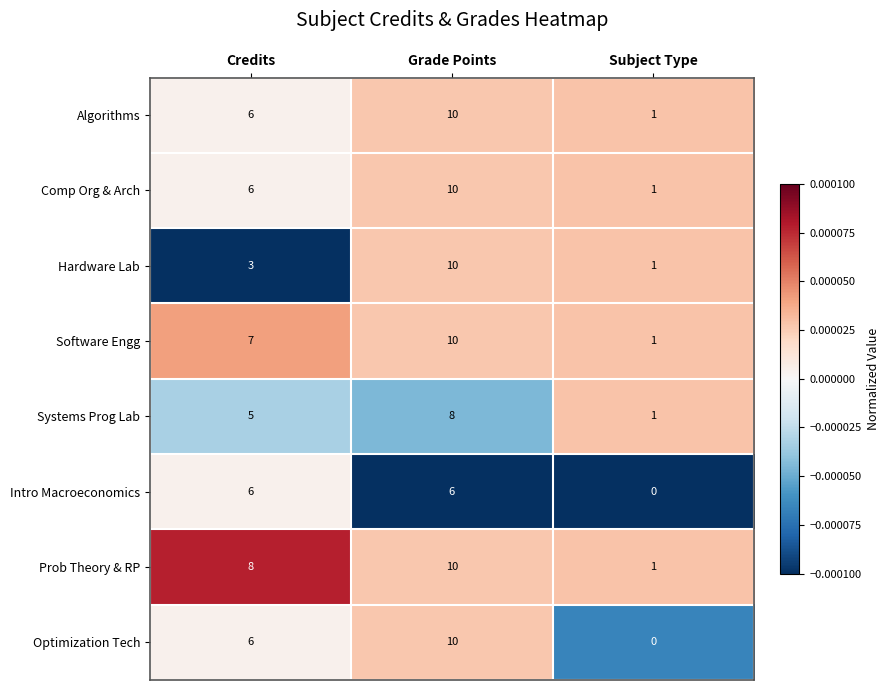

Between Credits and Subject Type, which series saw the biggest shift?

Prob Theory & RP